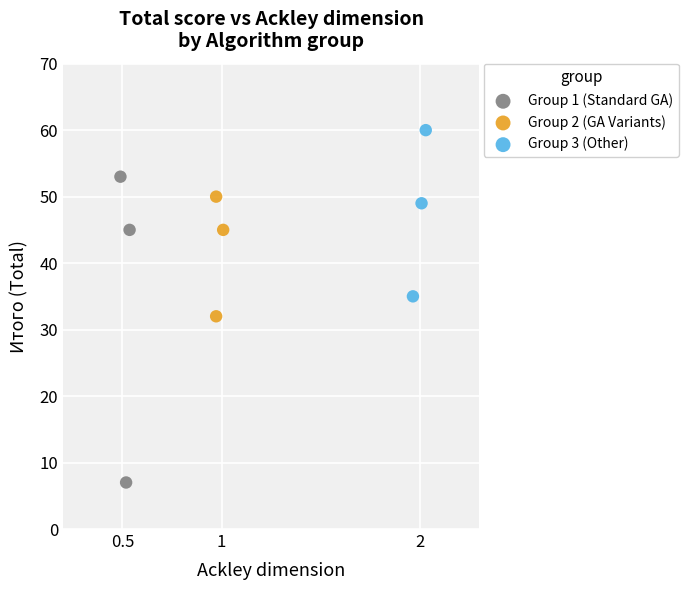

What are all the series names shown in the legend?

Group 1 (Standard GA), Group 2 (GA Variants), Group 3 (Other)